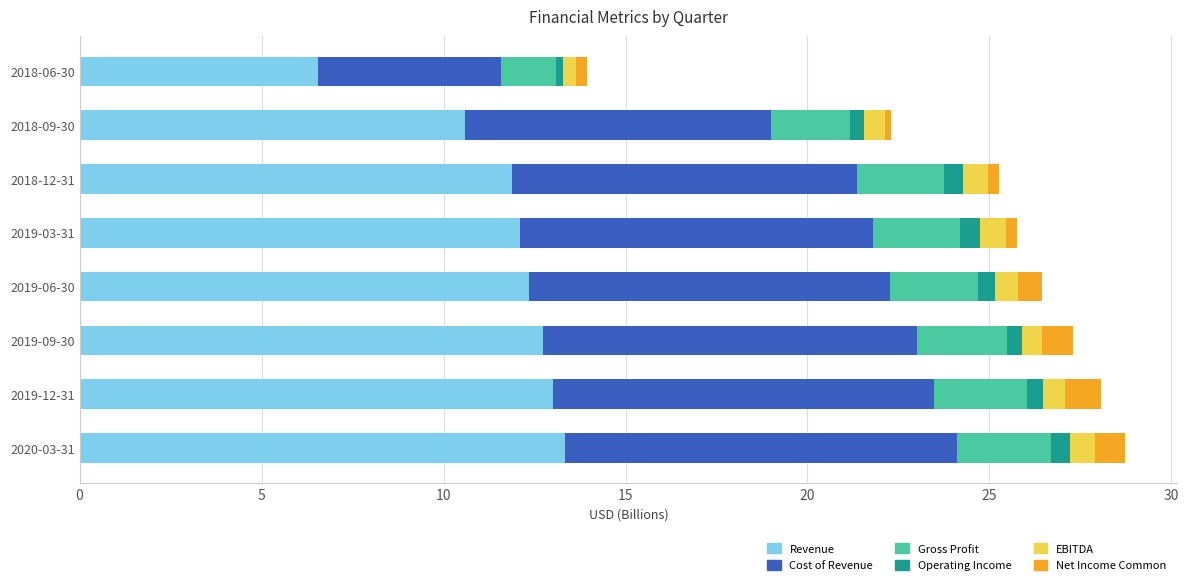

At which label does Revenue reach its minimum?

2018-06-30